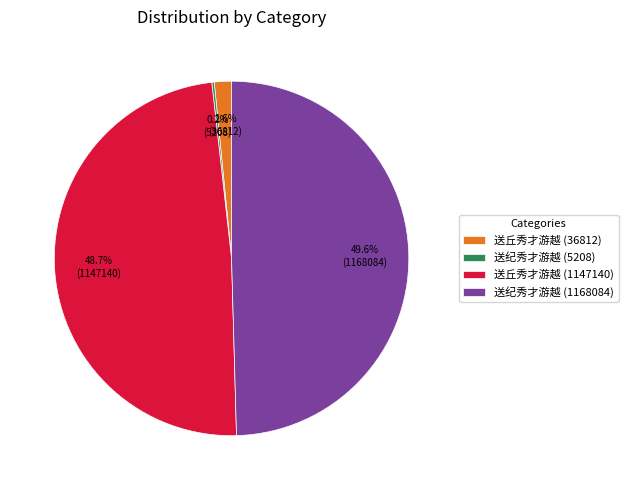

What is the largest slice in the pie chart?

送纪秀才游越 (1168084)